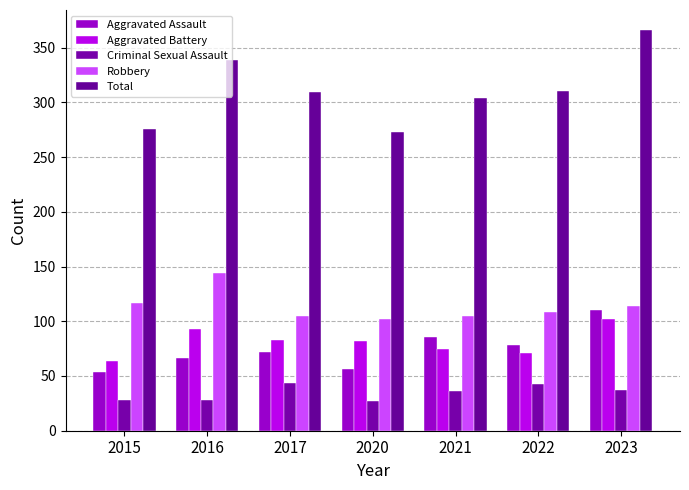

What is the difference between the Criminal Sexual Assault values at 2015 and 2023?

9